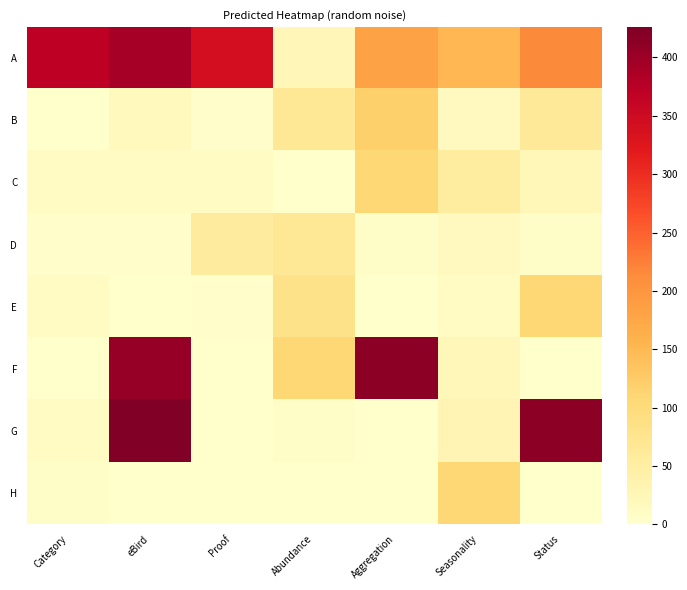

How many distinct data groups are displayed?

8